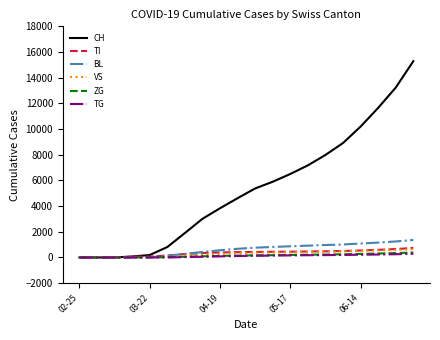

Which series has the largest range (max minus min)?

CH